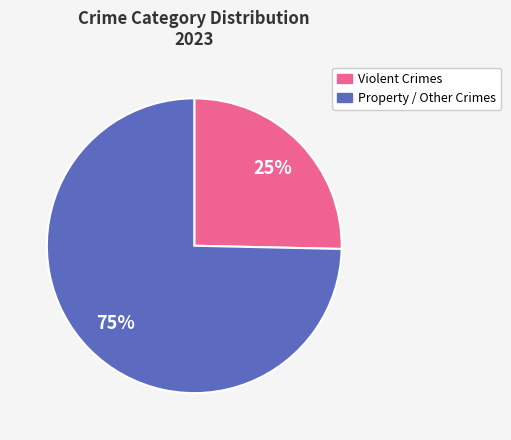

Rank the categories by value from lowest to highest.

Violent Crimes, Property / Other Crimes